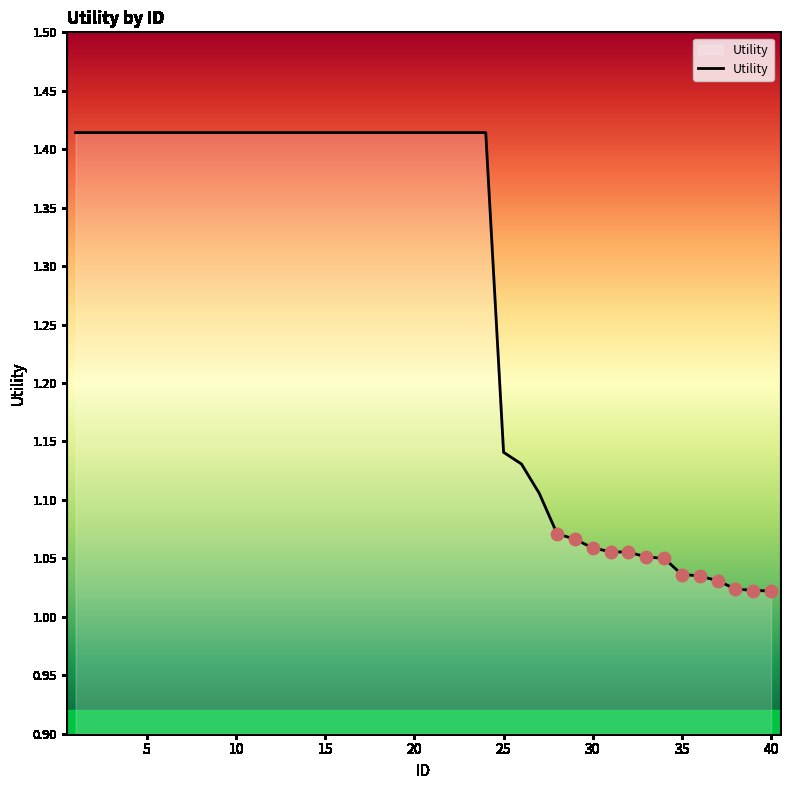

What is the difference between the maximum and minimum values?

0.4